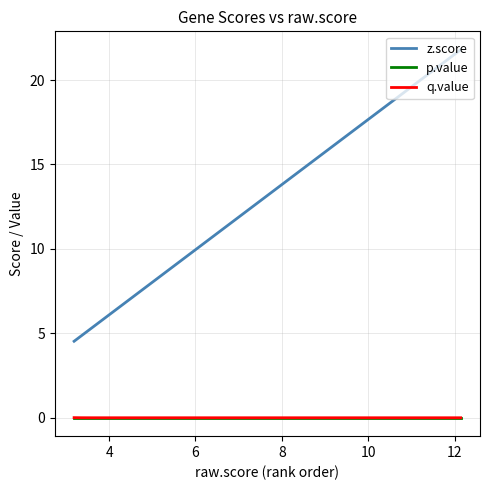

How many lines are shown in the chart?

3